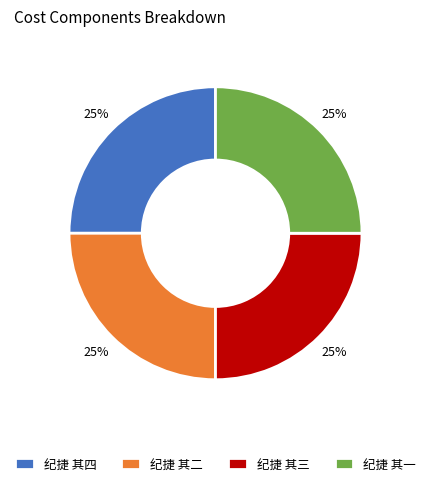

To the nearest percent, what percentage of the pie is 纪捷 其三?

25%